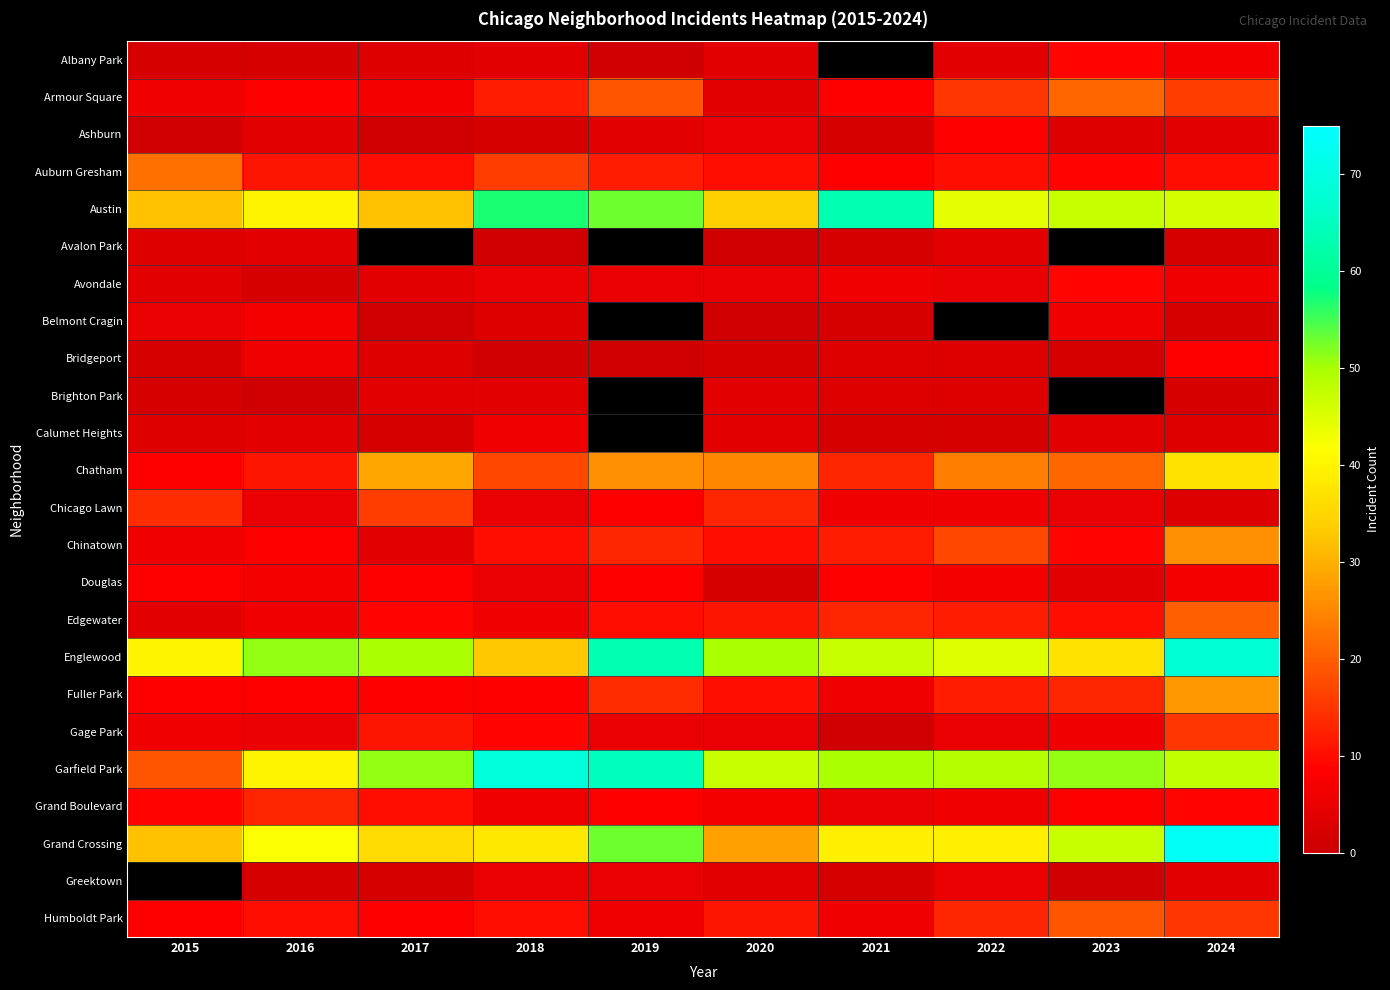

What is the average value of the Garfield Park series?

48.9